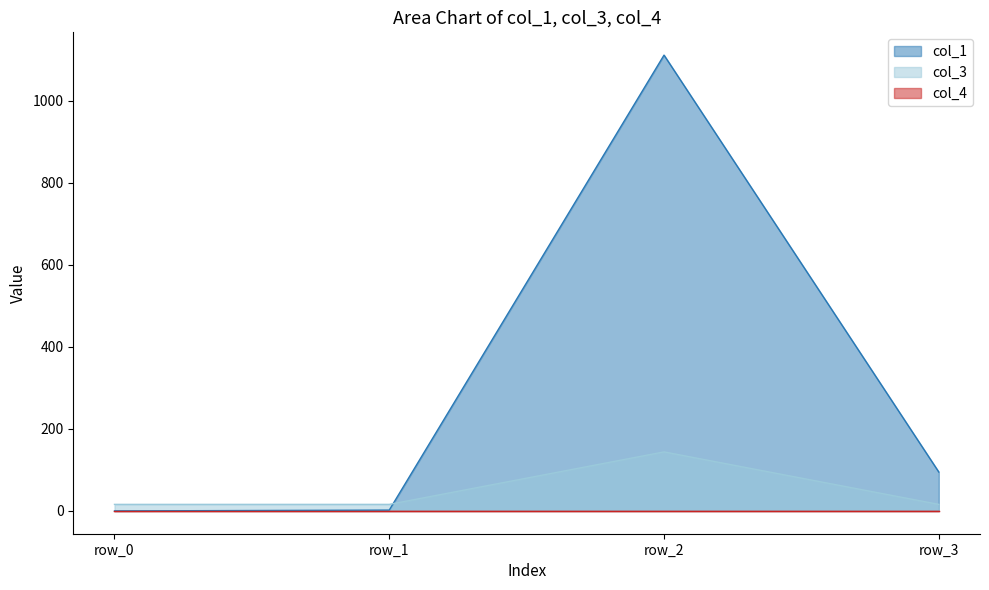

At how many categories does at least one series exceed 524?

1